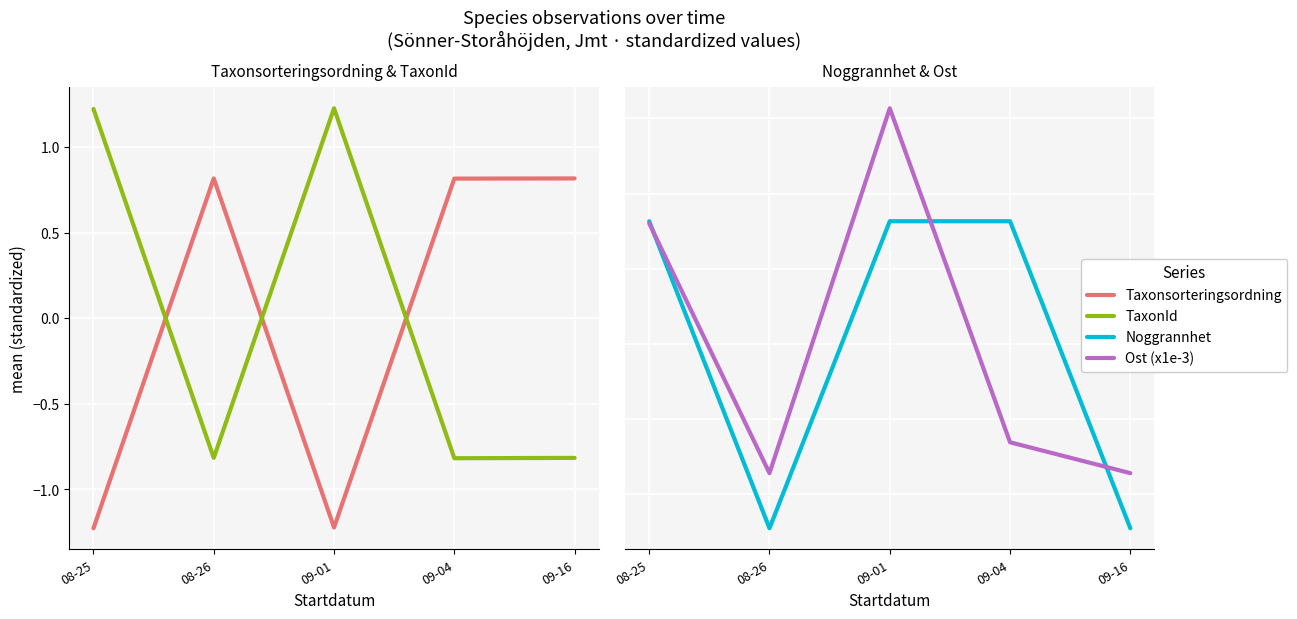

Between which two adjacent categories do Noggrannhet and Taxonsorteringsordning first intersect?

08-25 and 08-26